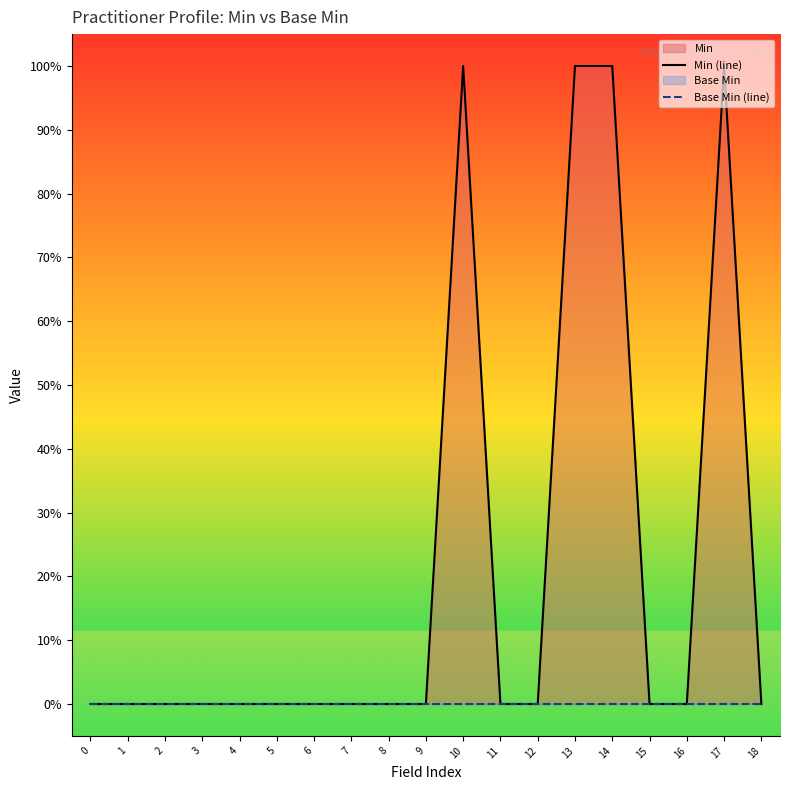

True or false: Min (line) and Base Min (line) cross at least once.

False